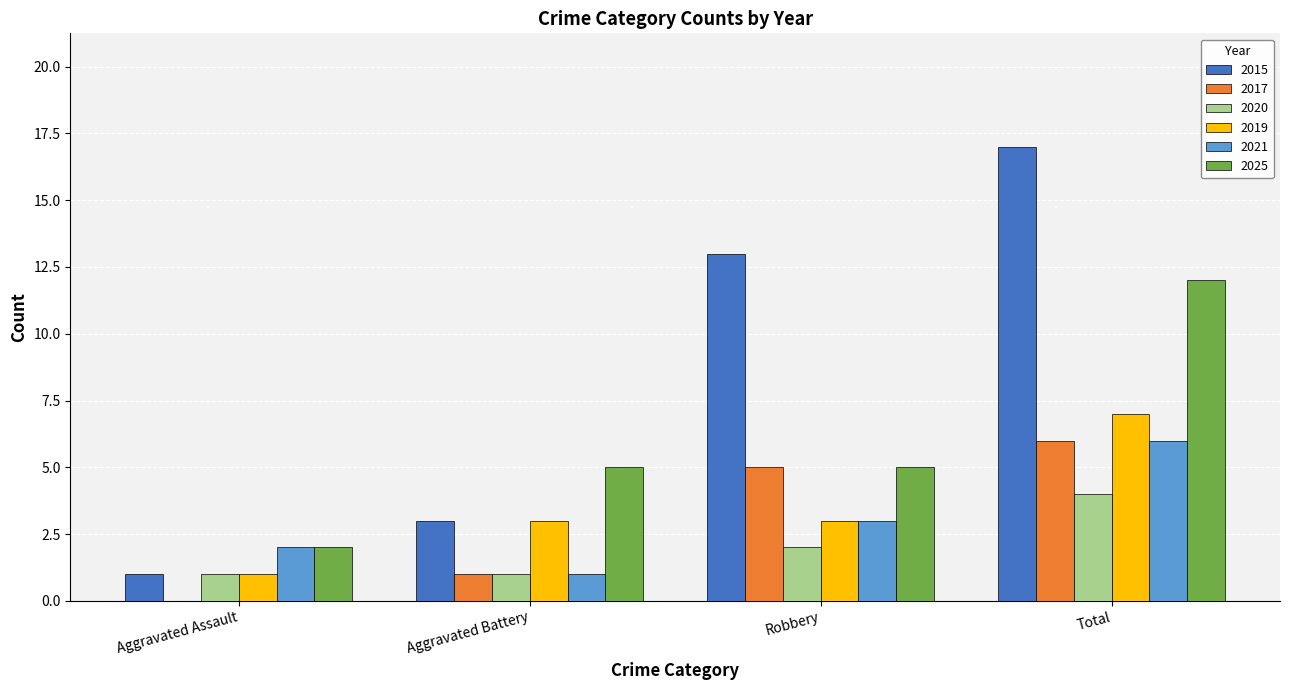

What is the sum of the 2025 values at Total and Aggravated Battery?

17